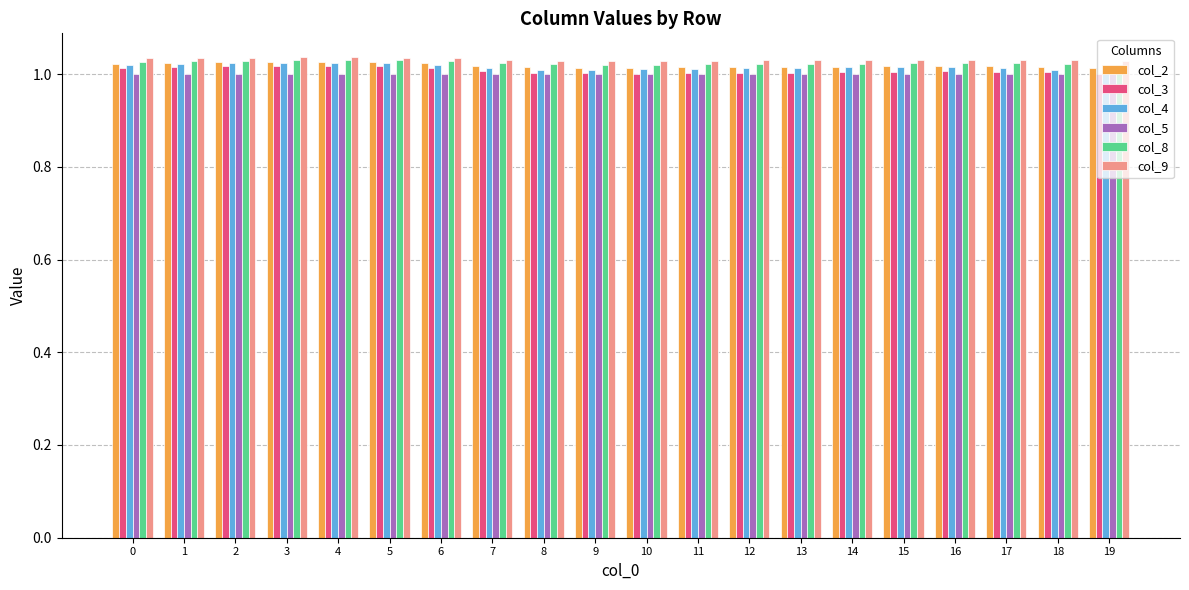

What is the sum of all col_9 values?

20.6